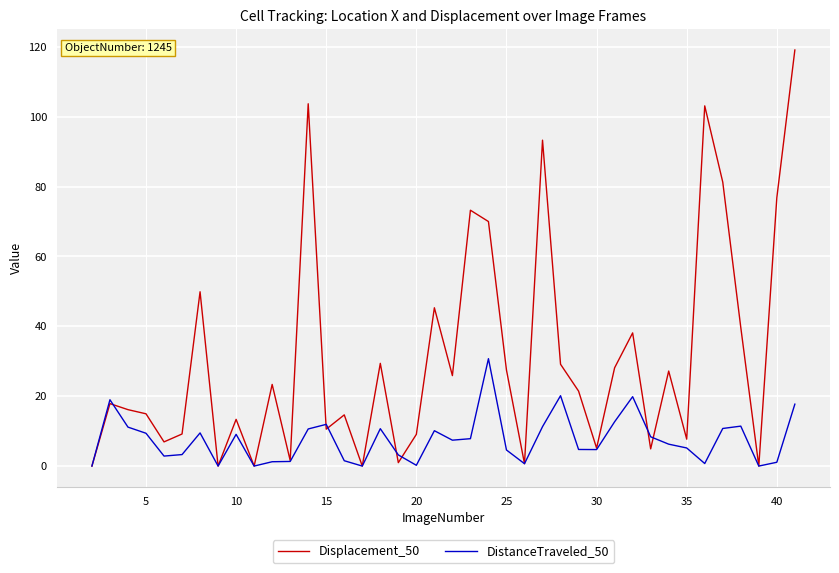

List the series in order of their peak value, lowest first.

DistanceTraveled_50, Displacement_50